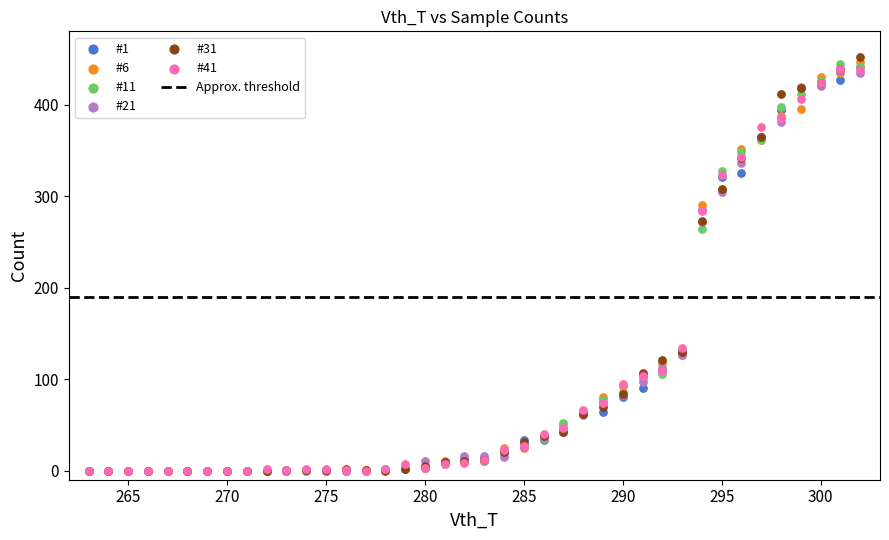

Across all series, what Y value is closest to 226?

264